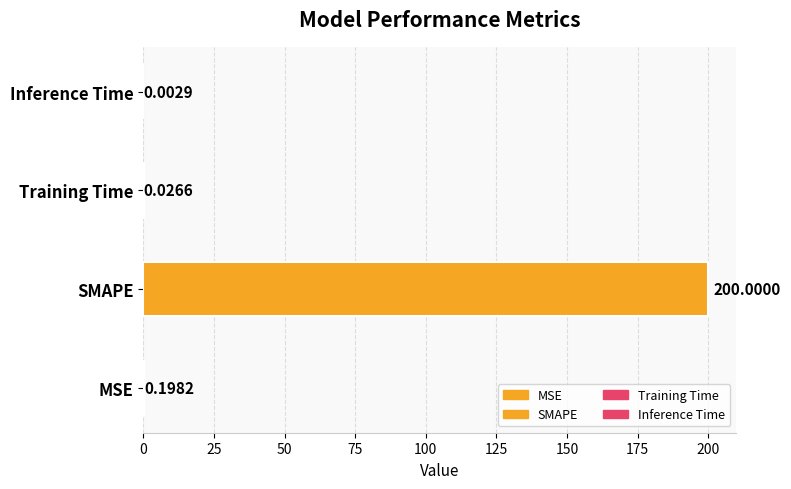

List the labels in order of value, smallest first.

Inference Time, Training Time, MSE, SMAPE